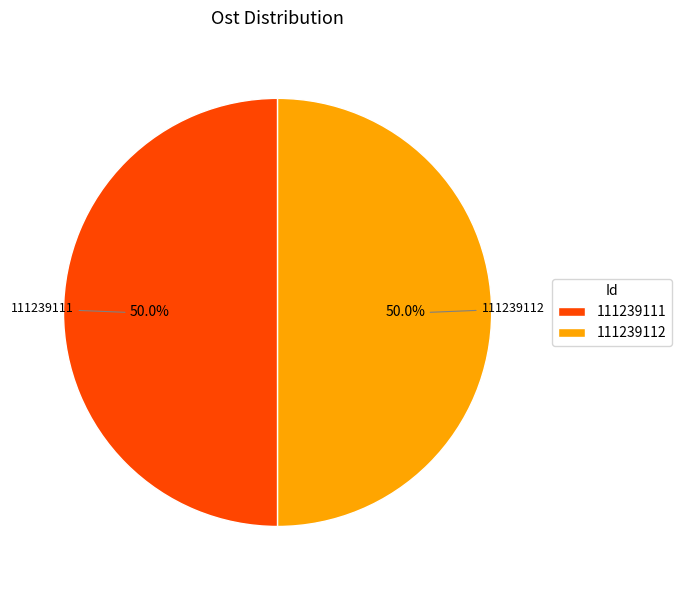

Is it true that 111239111 is 38% of the pie?

False